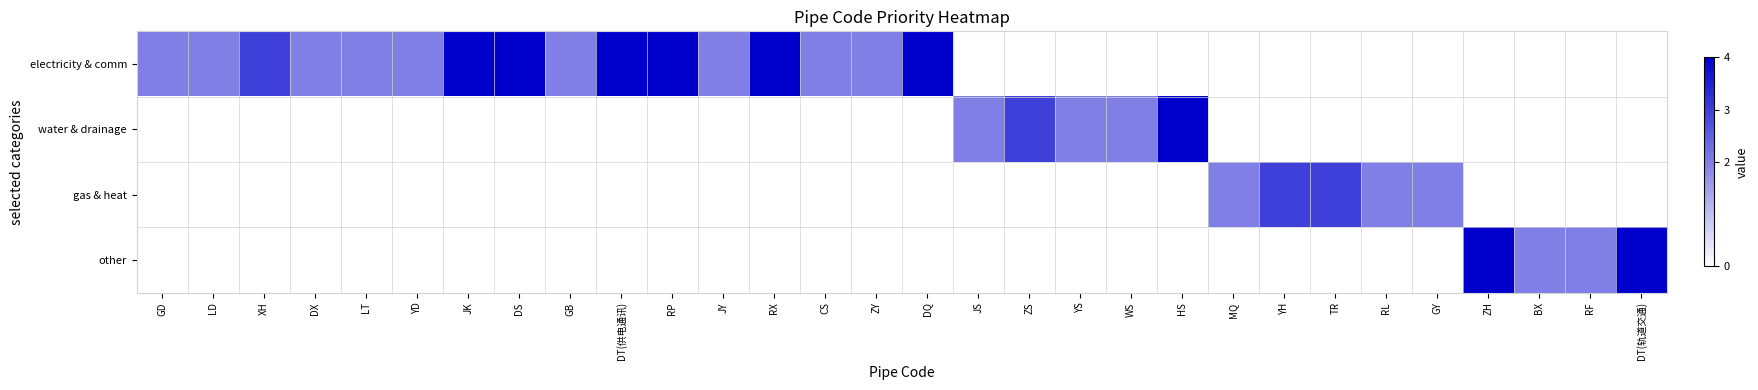

Between JY and GB, which is larger?

JY